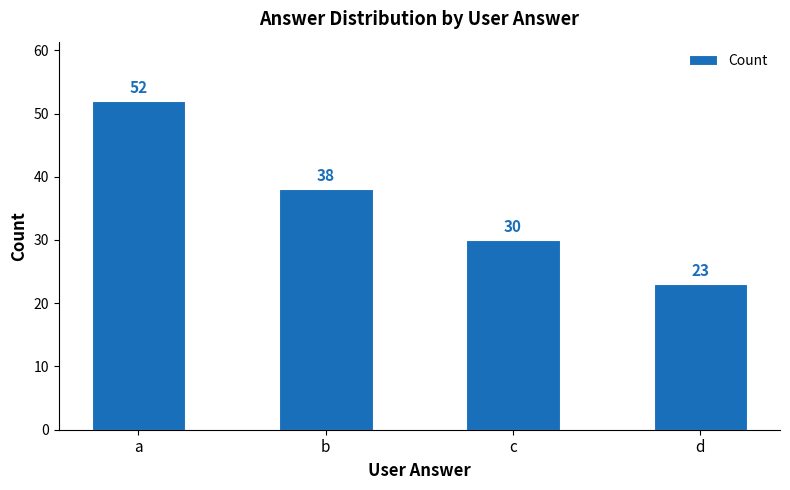

Where does the data first go above 38?

a